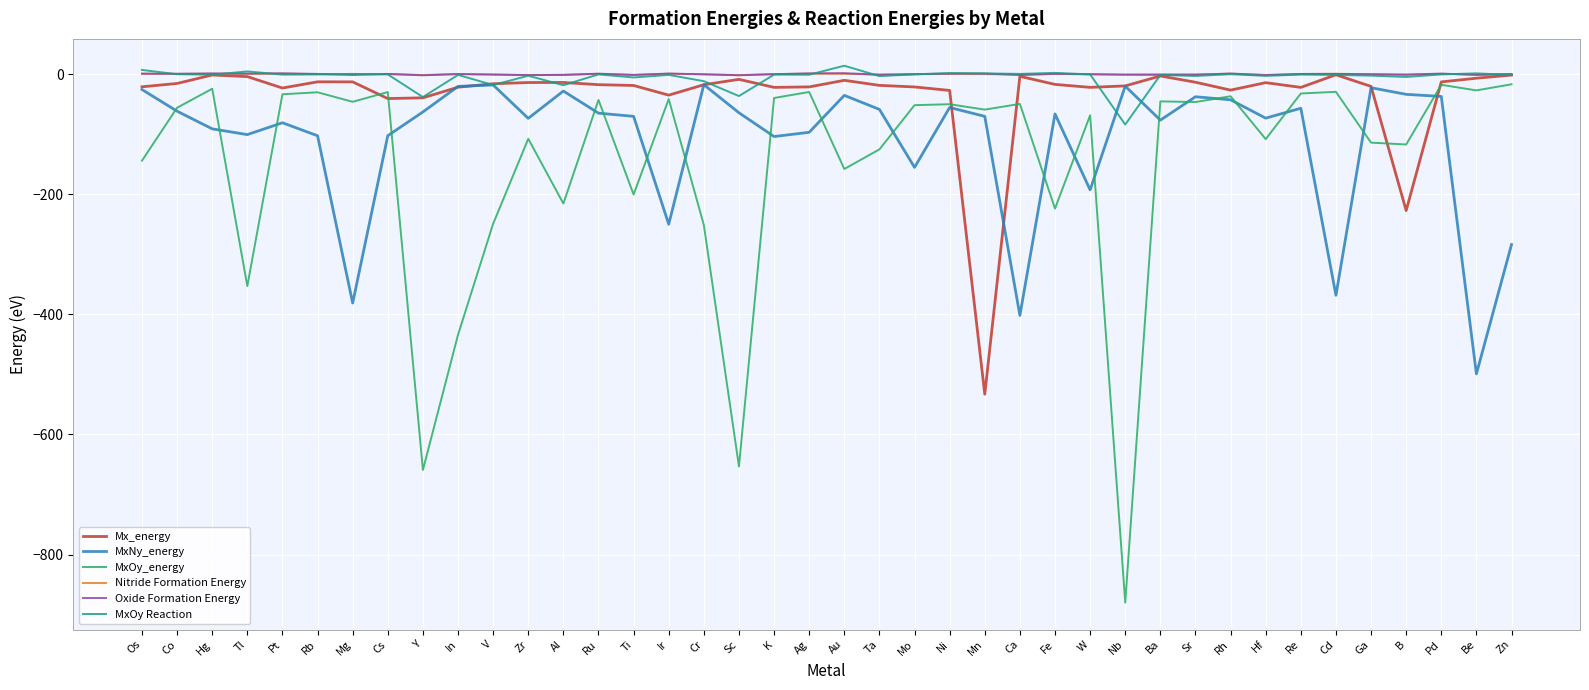

Is the value of Nitride Formation Energy at Ag greater than the value of Mx_energy at In?

Yes